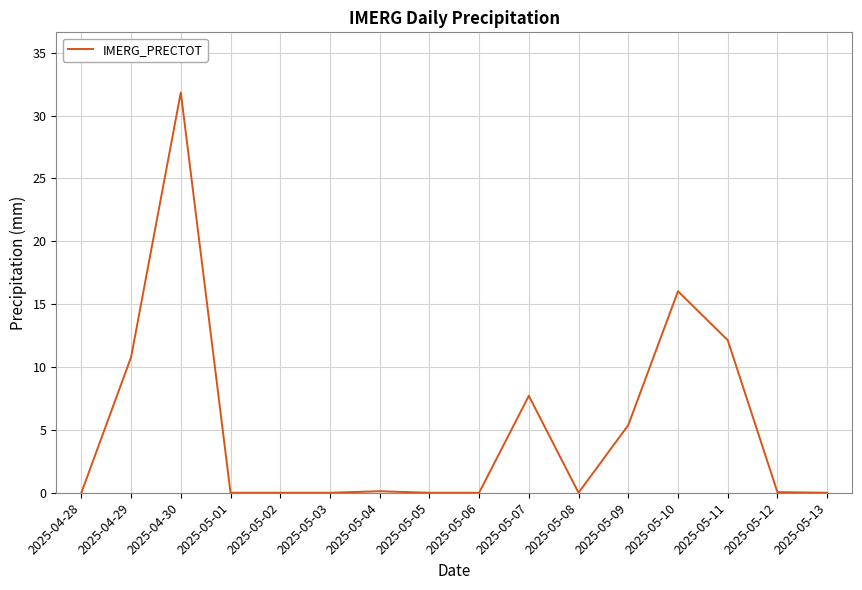

The chart shows a value of 11.8 at 2025-04-28. True or false?

False